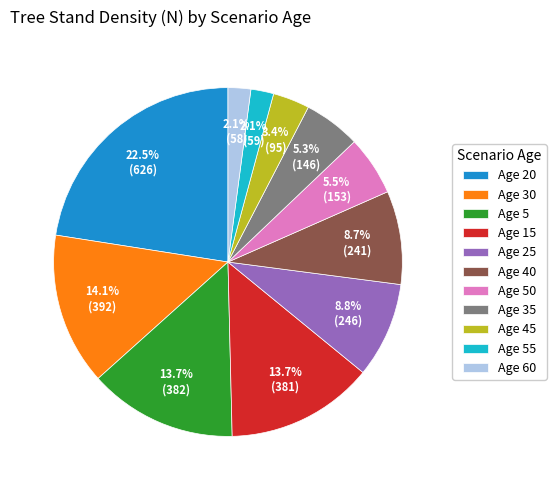

What percentage do Age 25 and Age 45 together represent?

12.2%